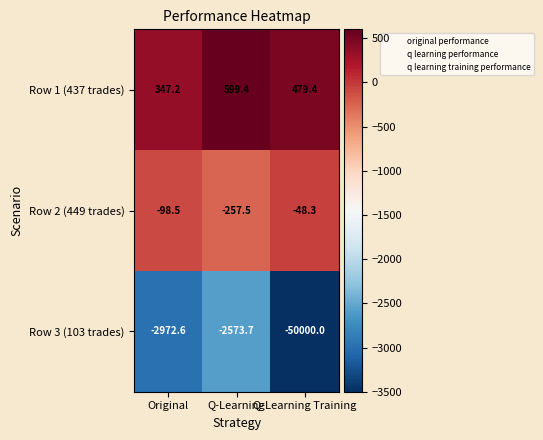

Count the number of categories in the chart.

3